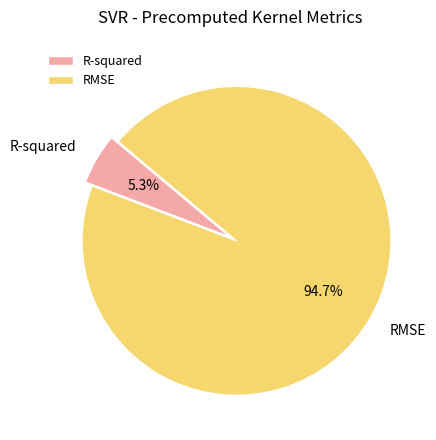

To the nearest percent, what percentage of the pie is RMSE?

95%